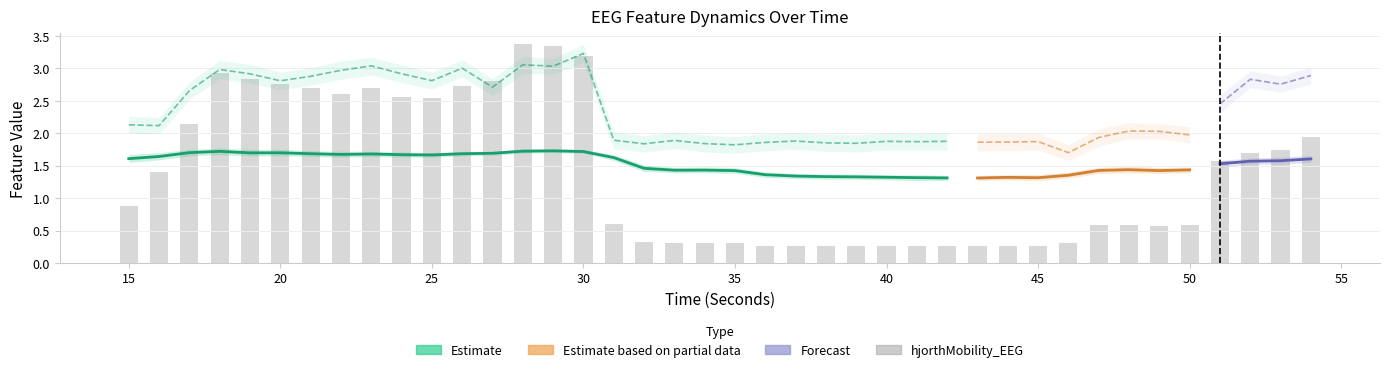

How many higuchi_fd_EEG values are between 1 and 2?

40